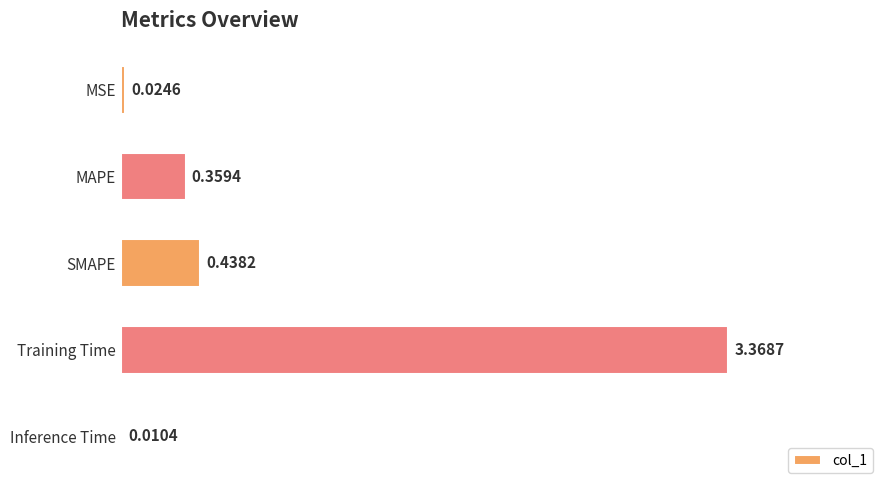

What is the change in value from MSE to Training Time?

+3.3